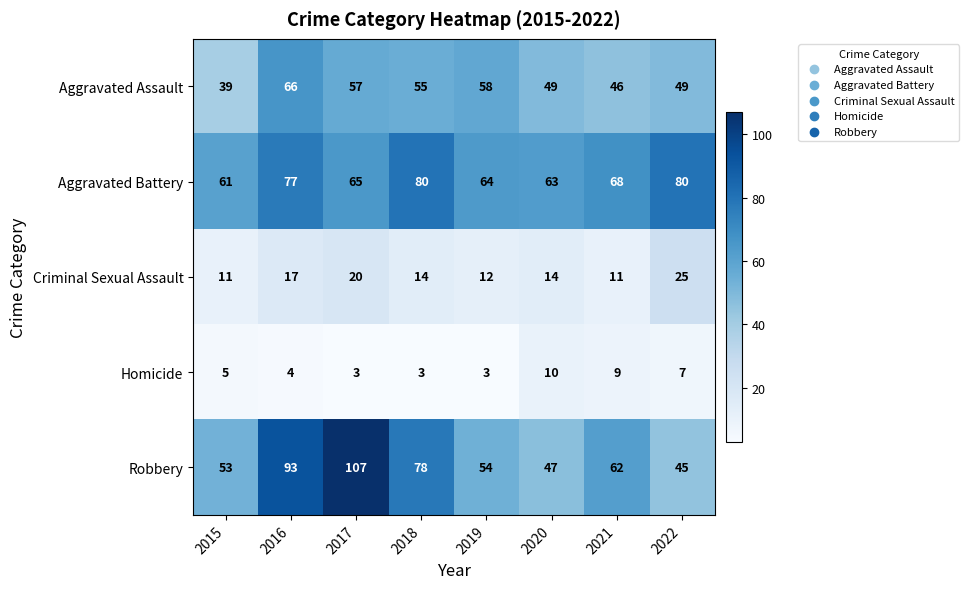

What is the spread (max minus min) of values at 2021?

59